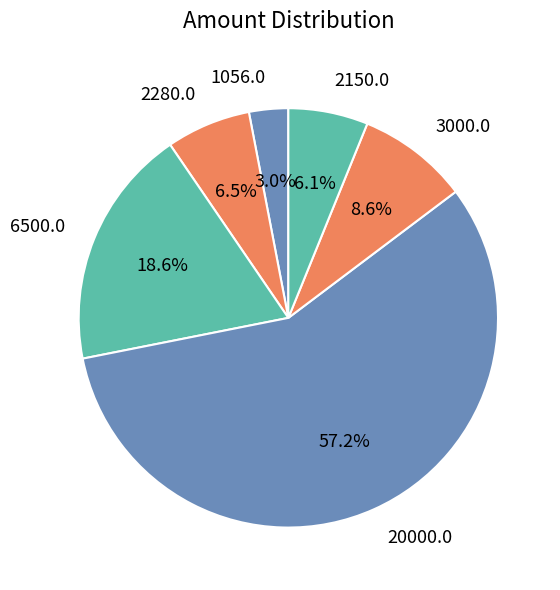

Approximately how many times larger is the value at 2150.0 compared to 1056.0?

2.0